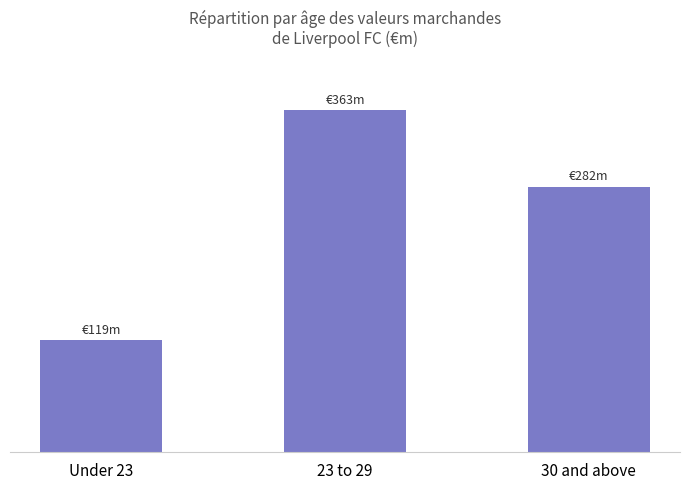

Reading right to left, what are all the values shown in this chart?

30 and above=282	23 to 29=363	Under 23=119